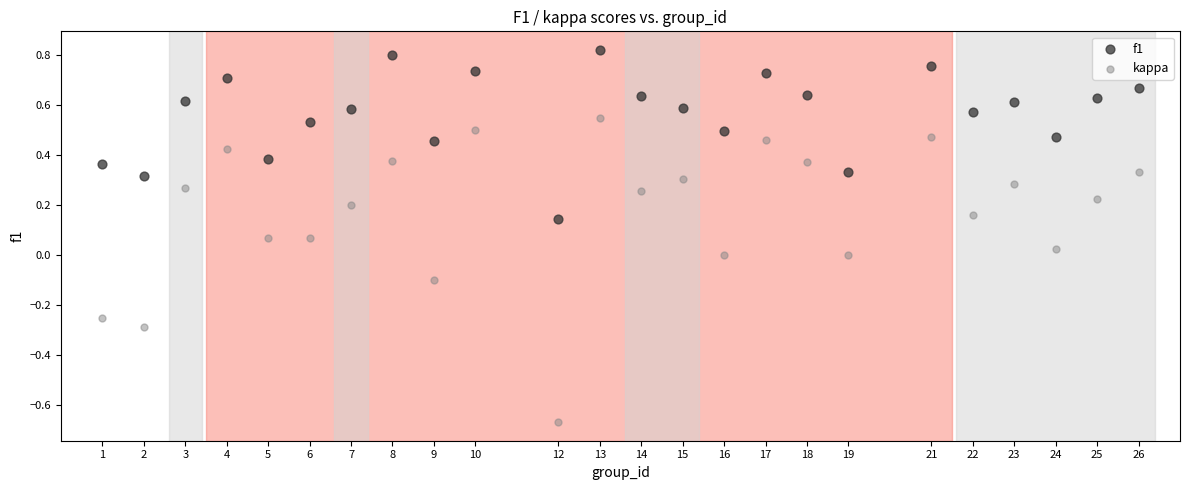

Across all data points, what is the range of X values (max minus min)?

25.0